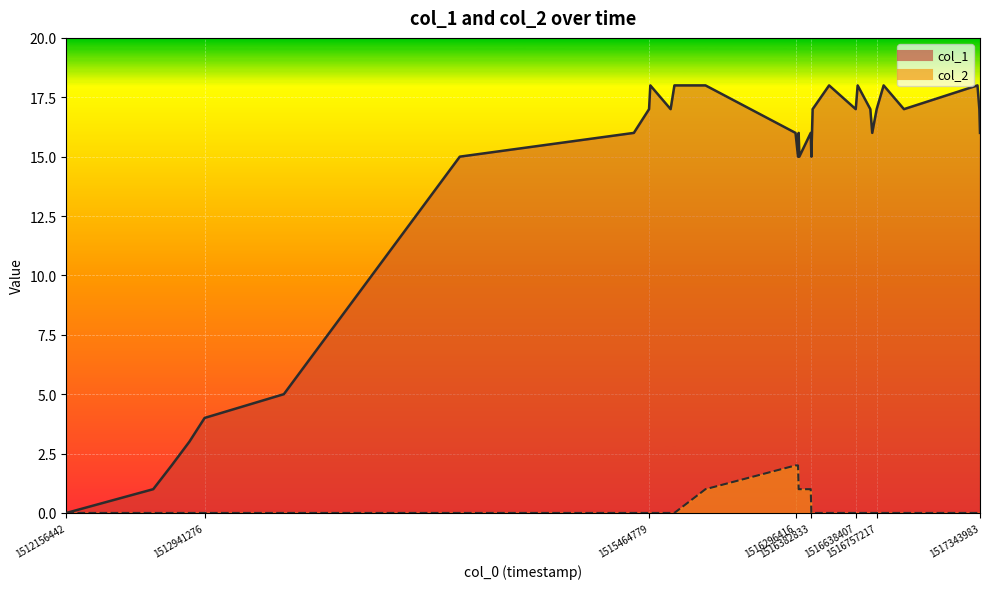

What is the highest value of the col_1 series?

18